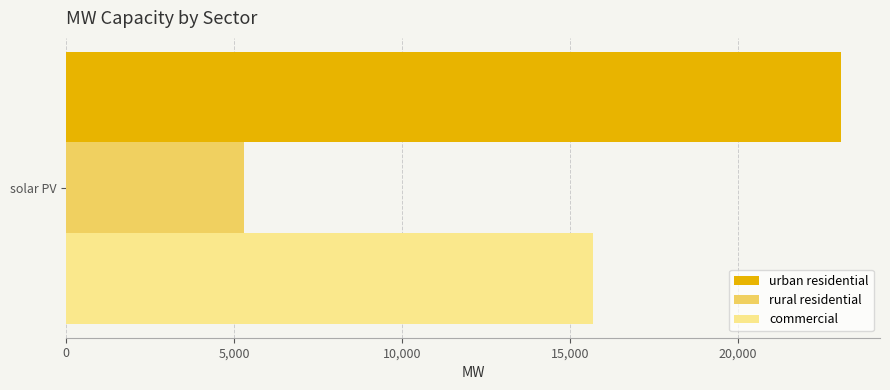

Rank the categories by commercial value from highest to lowest.

solar PV